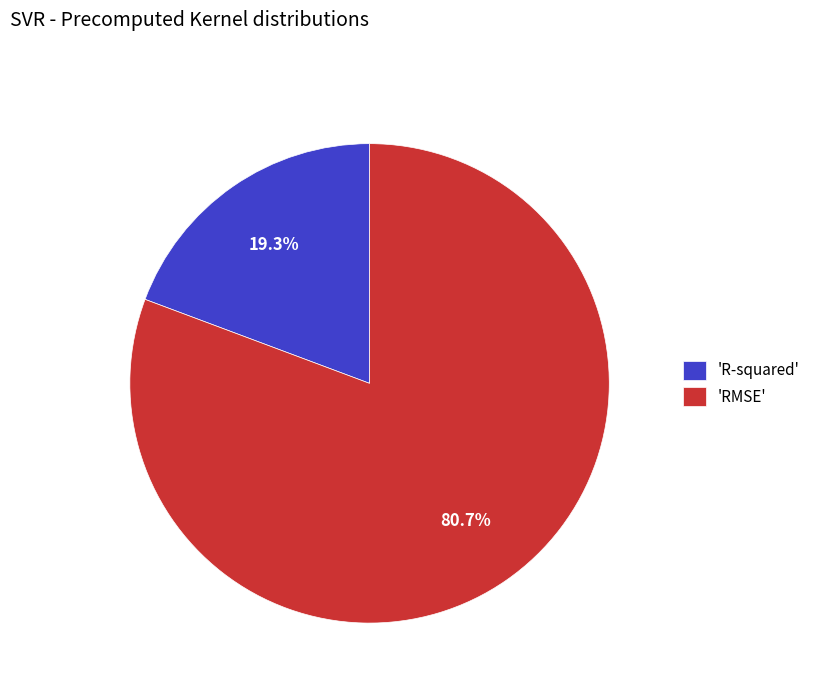

How many slices are in this pie chart?

2